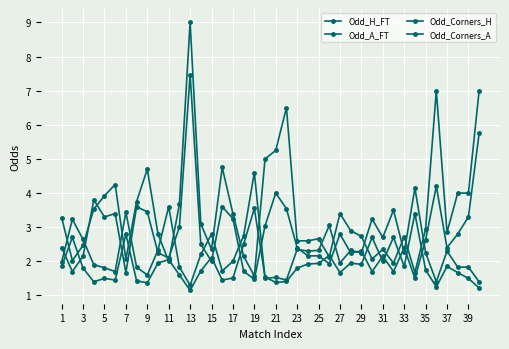

How many data points does each series have?

40